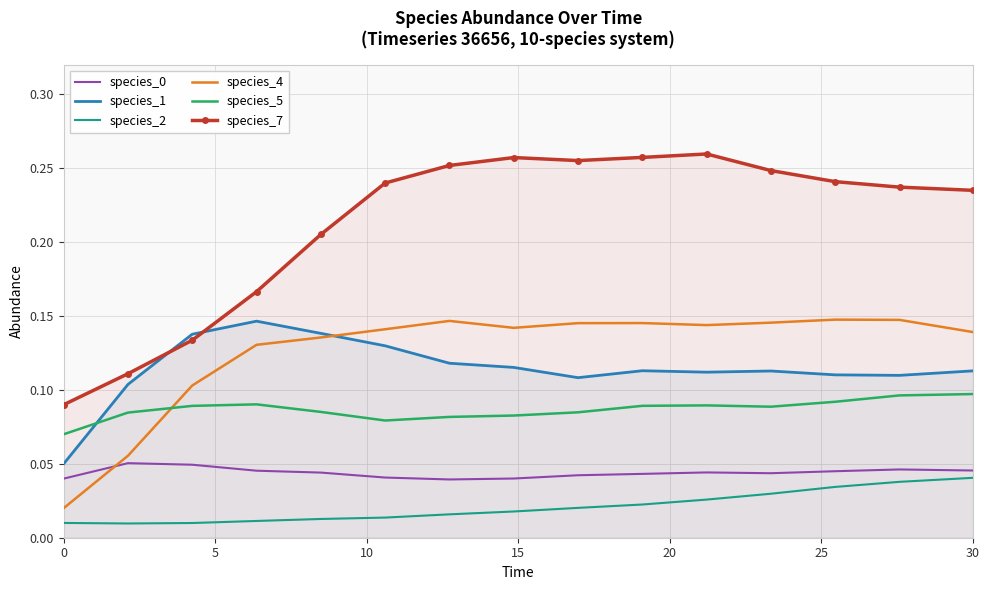

True or false: species_2 and species_7 intersect in this chart.

False